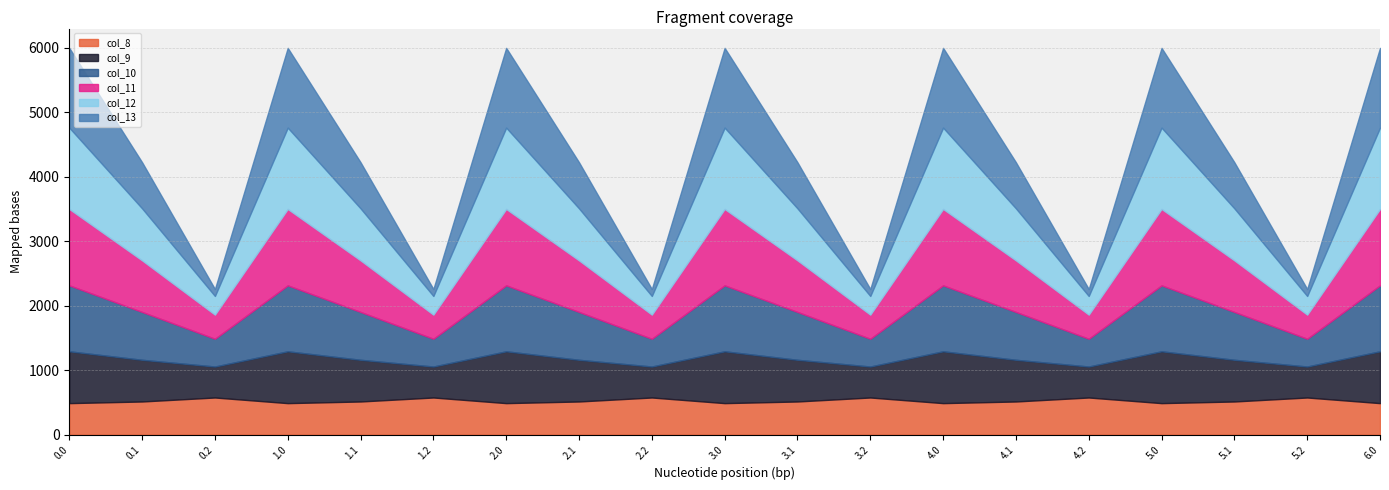

Read the col_10 value at 6.0.

1023.2